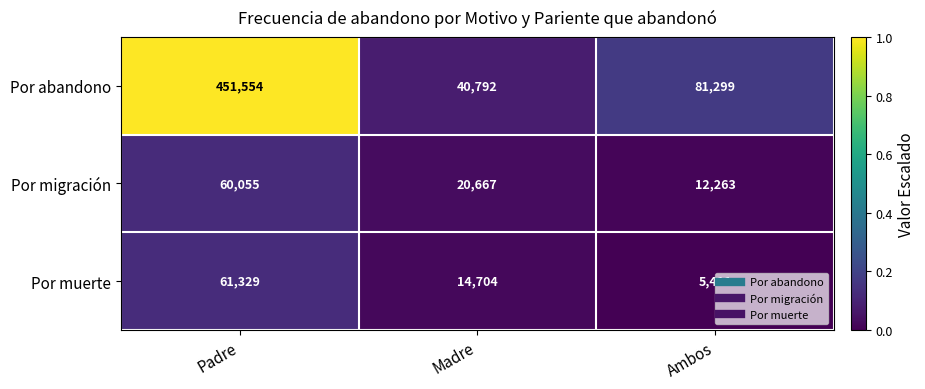

What is the difference between the maximum and minimum values in the Por abandono series?

410762